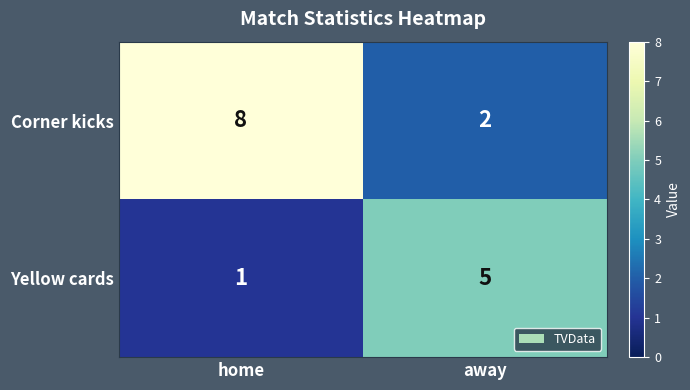

List the labels in order of Yellow cards value, smallest first.

home, away